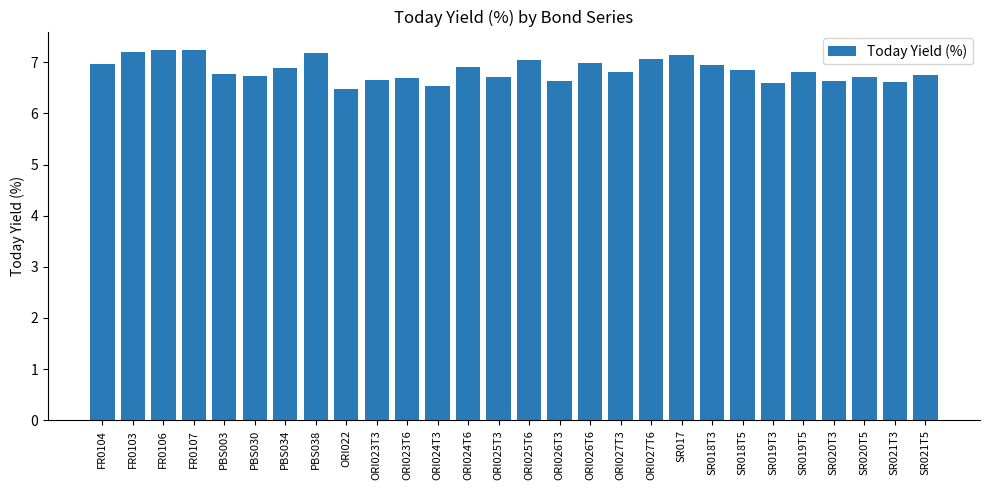

What is the label of the 7th bar from the left?

PBS034